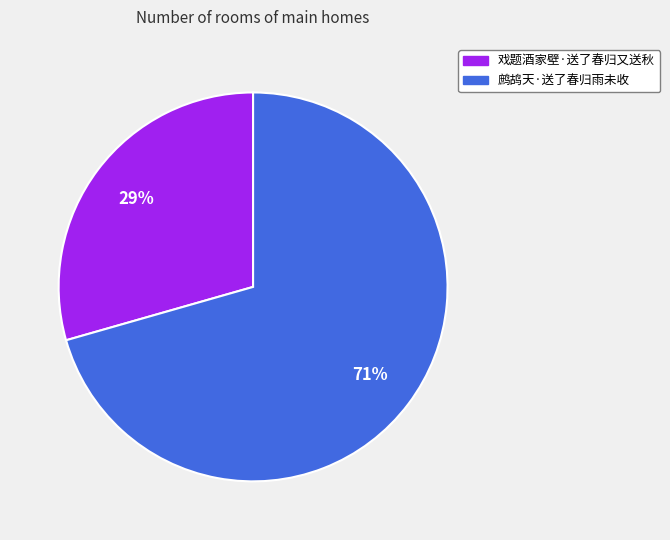

To the nearest percent, what is the combined percentage of 戏题酒家壁·送了春归又送秋 and 鹧鸪天·送了春归雨未收?

100%